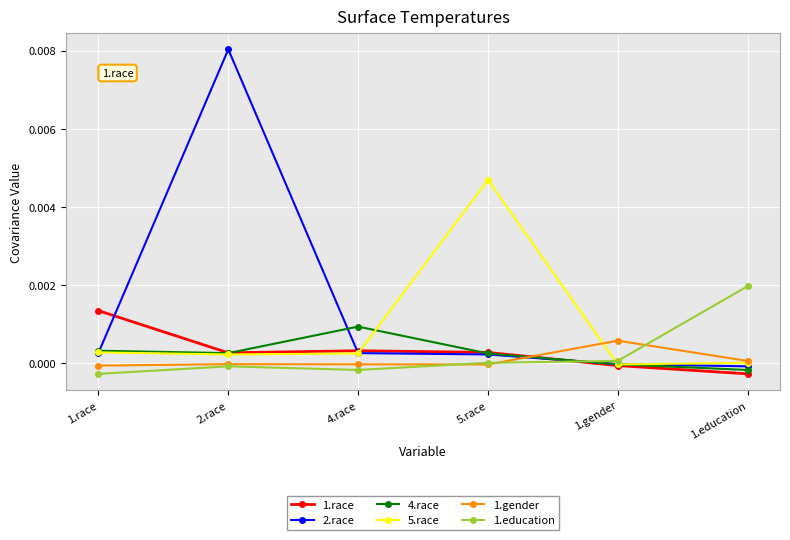

Which series has the largest total across all categories?

2.race